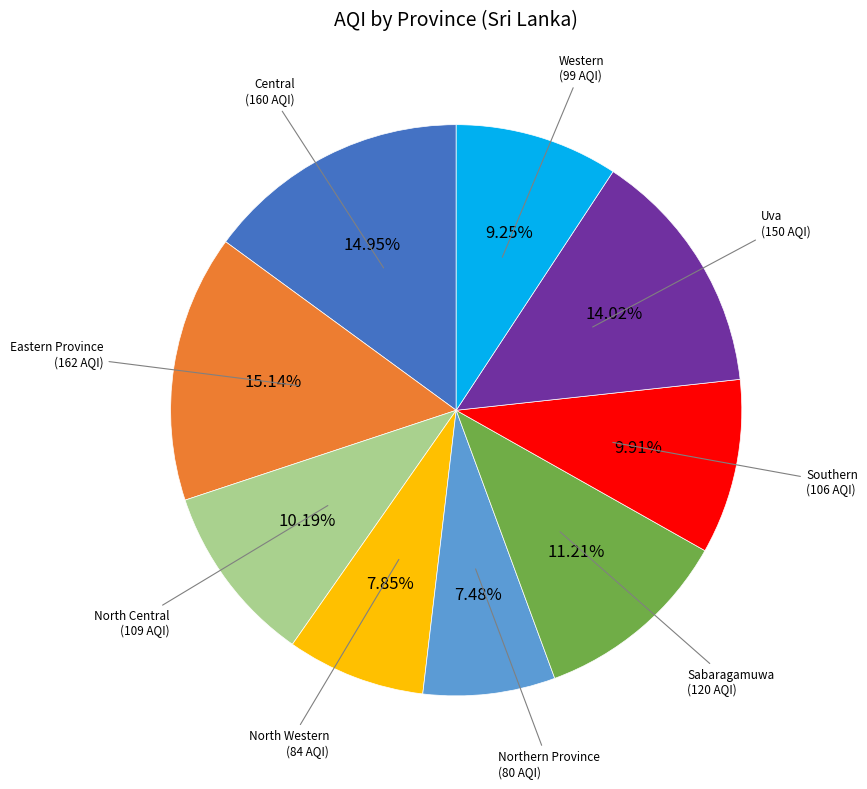

Count the number of slices in the pie.

9